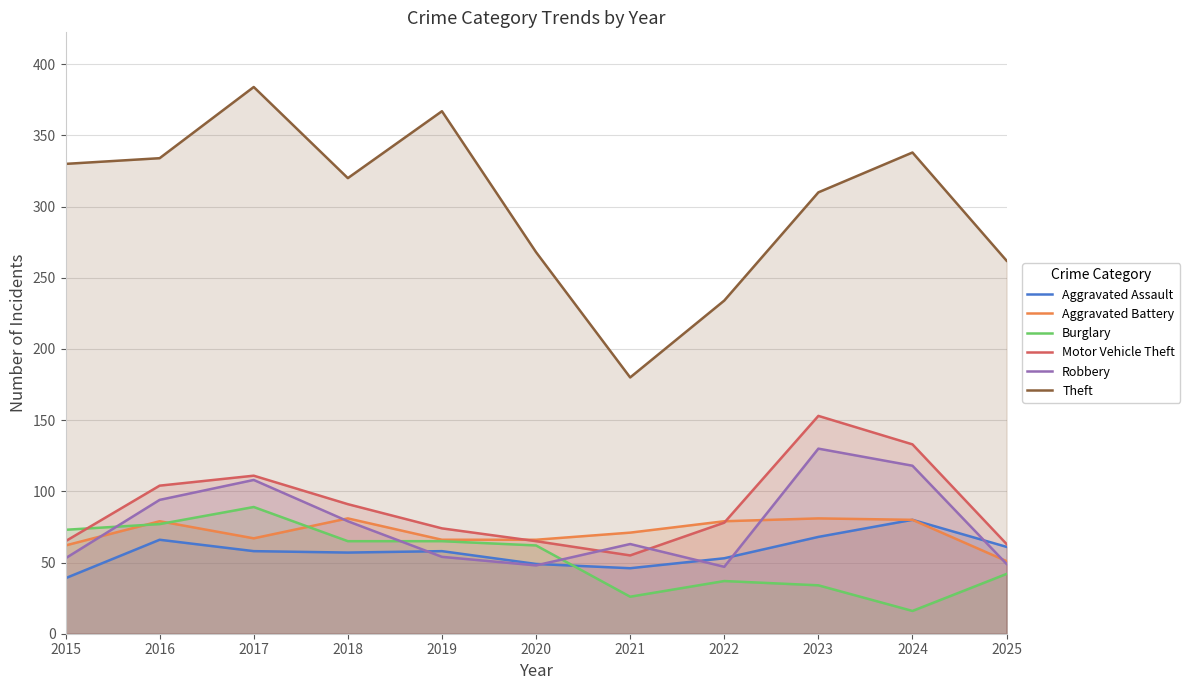

The Robbery series shows 47 at 2022. True or false?

True